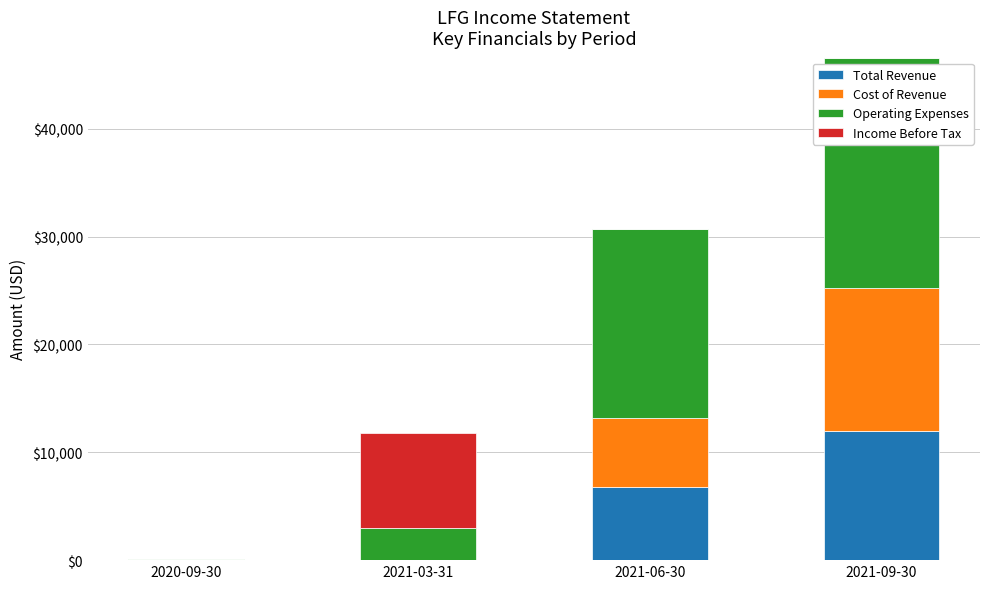

The Total Revenue series shows 12000 at 2021-09-30. True or false?

True